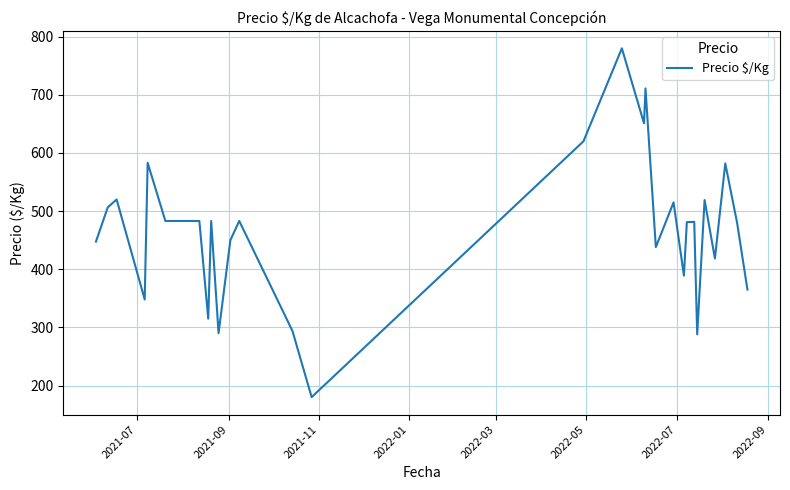

What is the smallest value displayed?

180.0